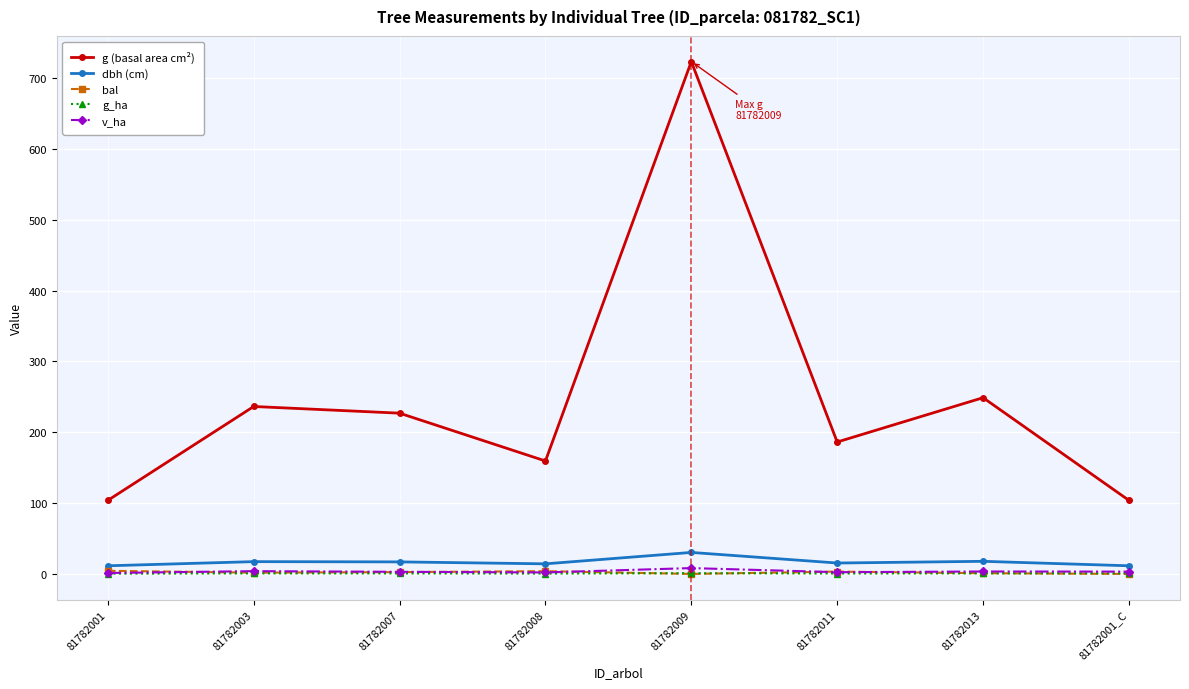

In g (basal area cm²), how many points are higher than both neighbors (excluding endpoints)?

3